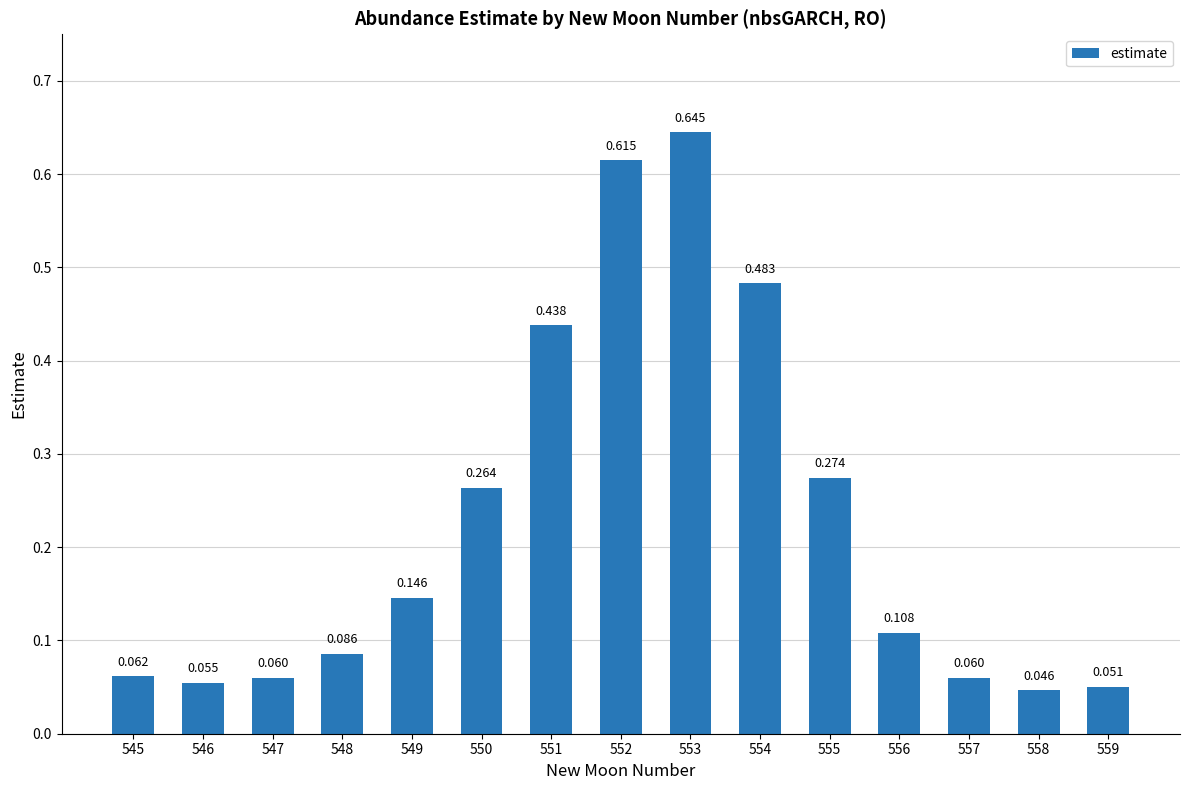

Which has a higher value, 553 or 550?

553